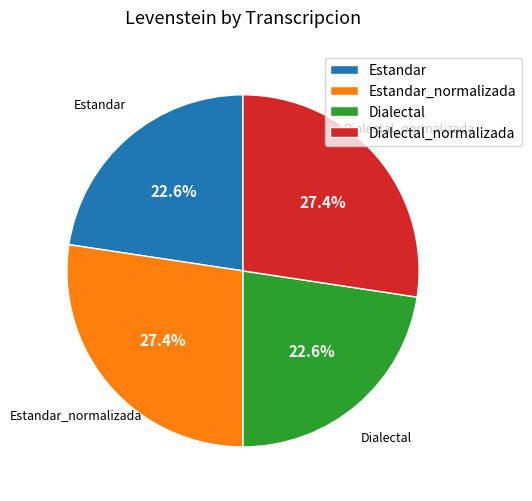

Combined, what portion of the pie is Dialectal and Dialectal_normalizada?

50.0%